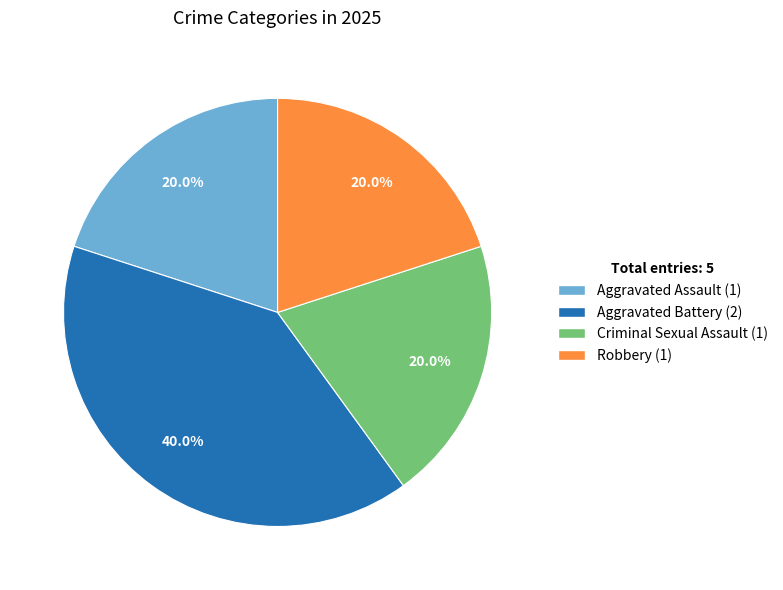

Does Robbery account for over 50% of the chart?

No